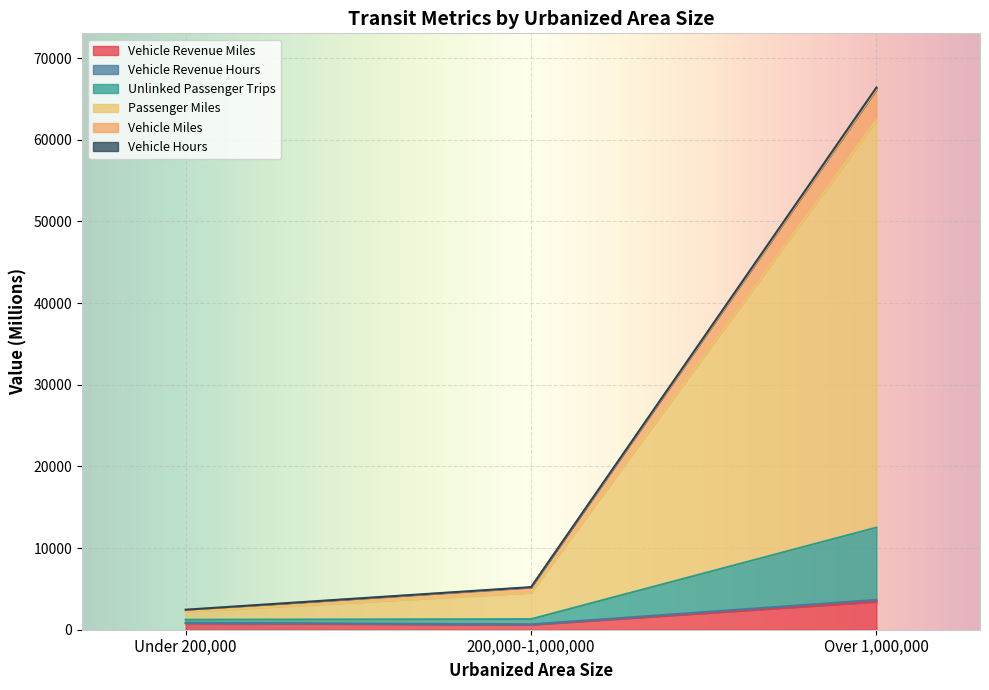

What is the minimum value shown in the chart?

615.7